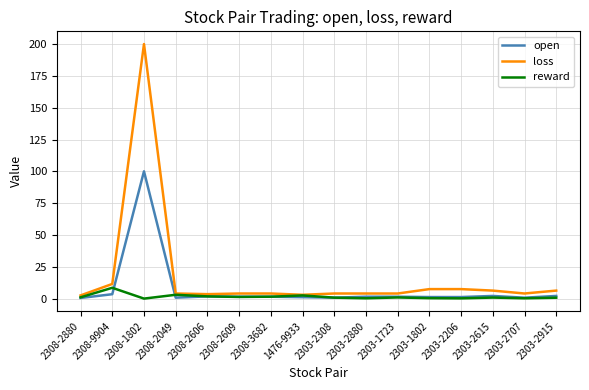

Which series has the widest spread of values?

loss